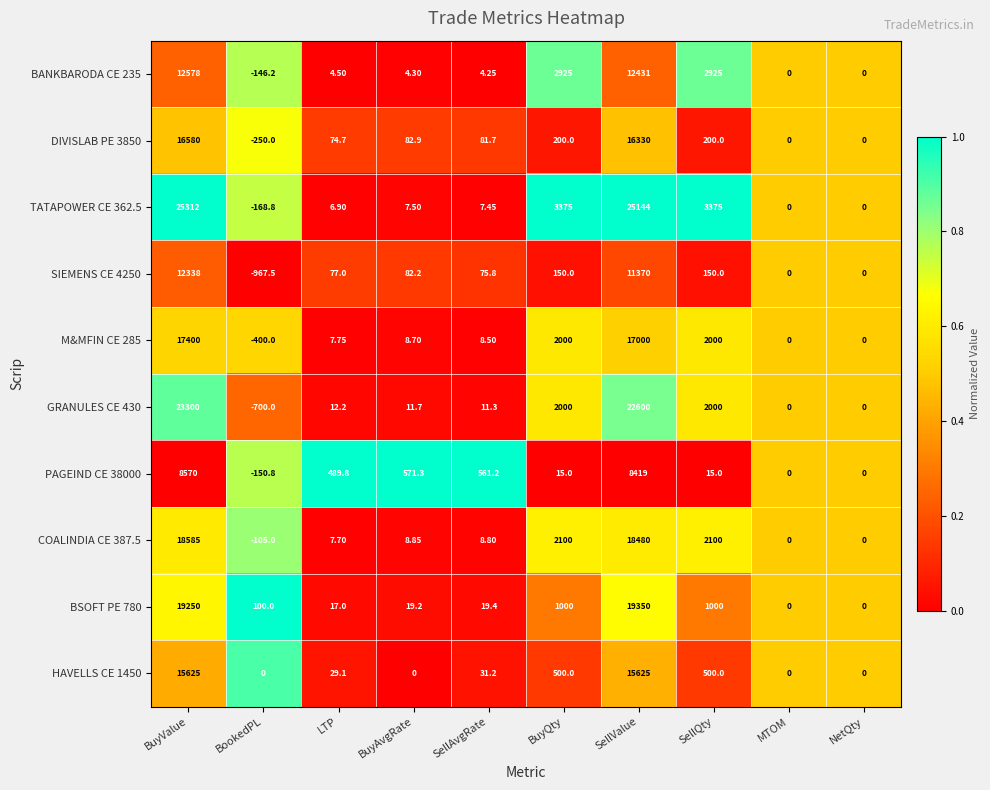

At which label does BANKBARODA CE 235 reach its peak?

BuyValue